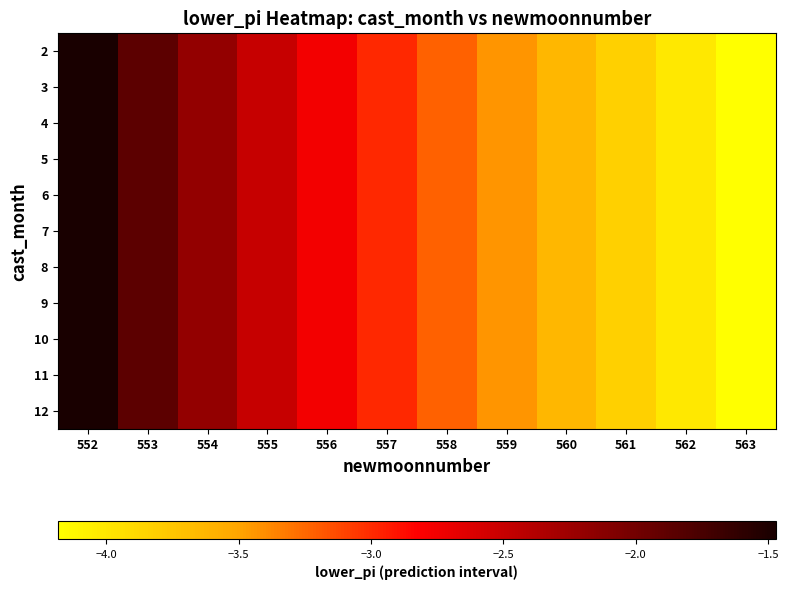

How many data points does each series have?

12